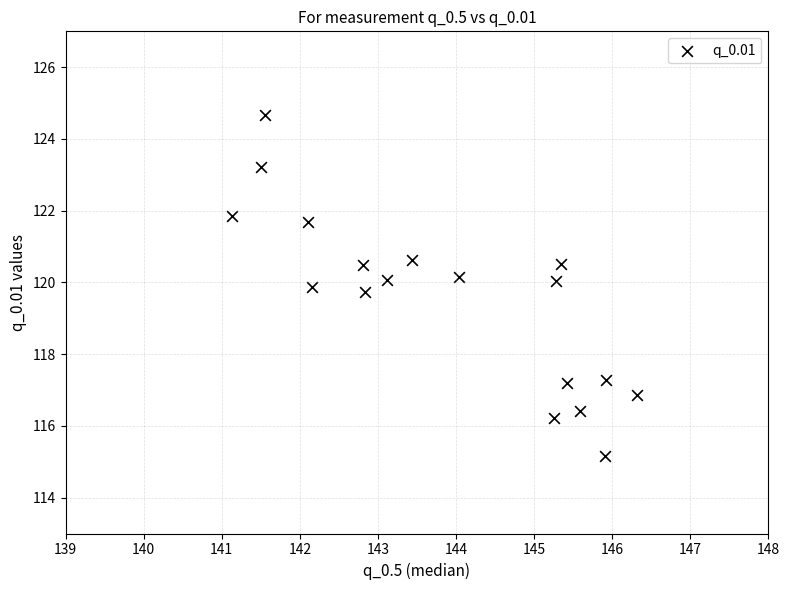

What Y value in the scatter plot is closest to 119?

119.7